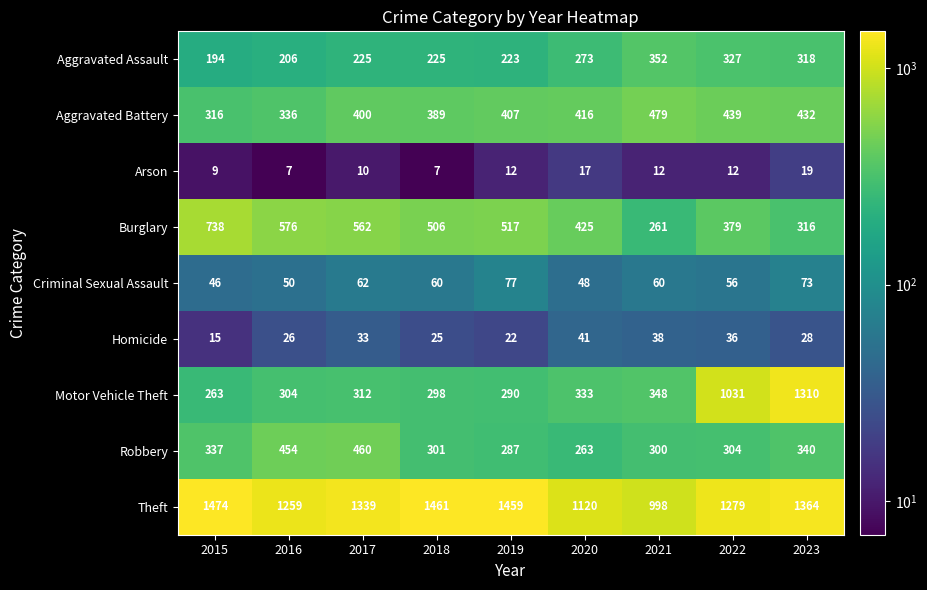

Which series has the largest range (max minus min)?

Motor Vehicle Theft